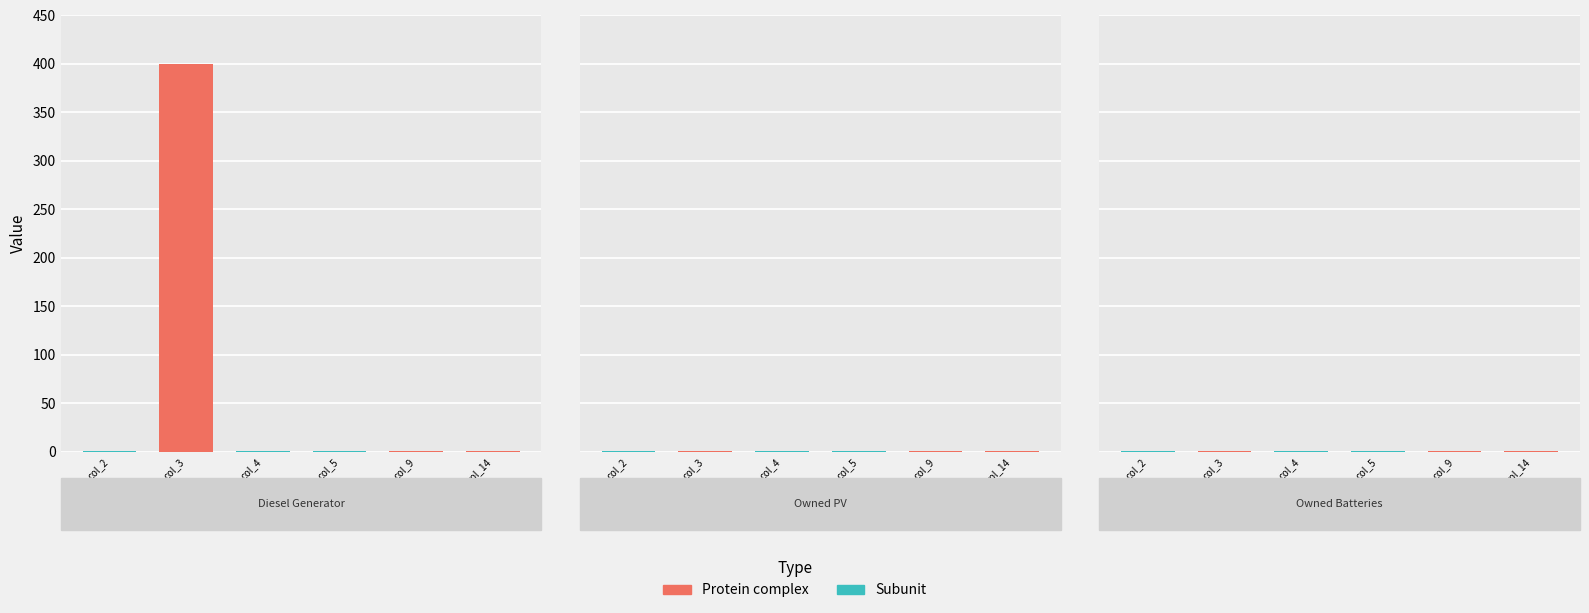

What position from the right is Diesel Generator?

3